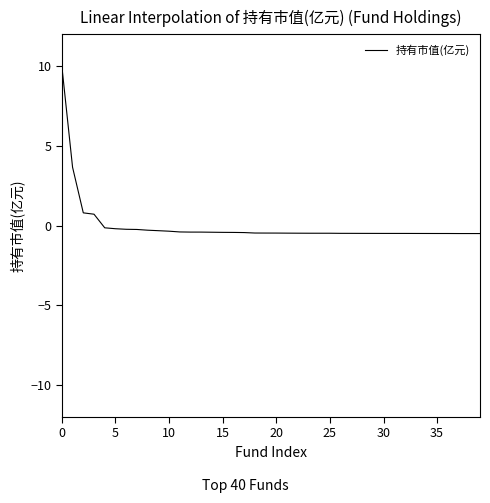

What is the difference between the maximum and minimum values?

10.5